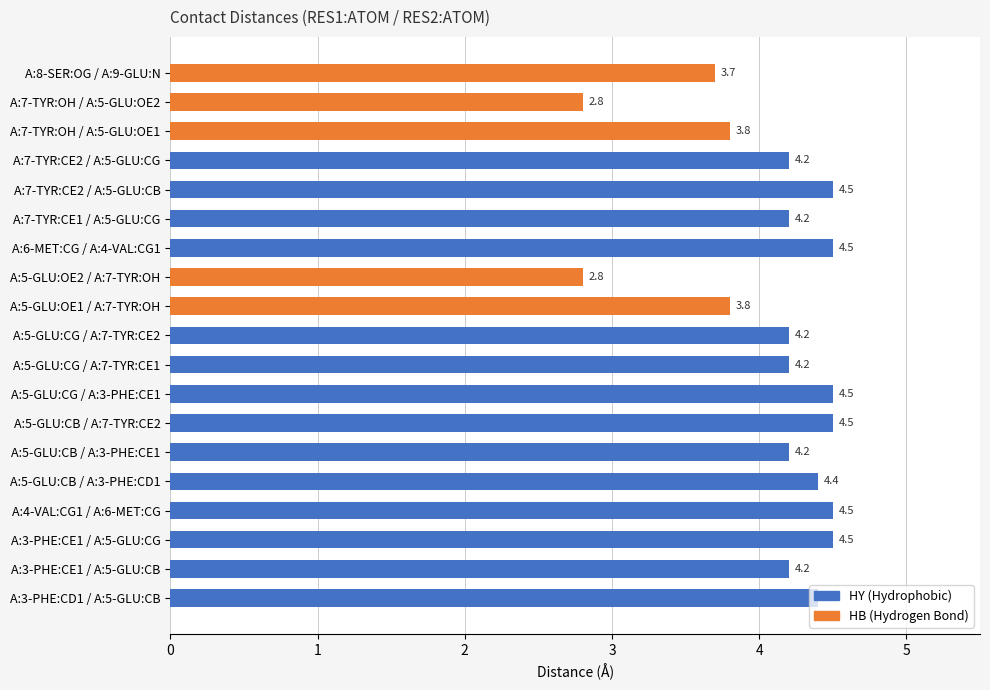

Approximately how many times larger is the value at A:3-PHE:CE1 / A:5-GLU:CB compared to A:3-PHE:CE1 / A:5-GLU:CG?

0.9